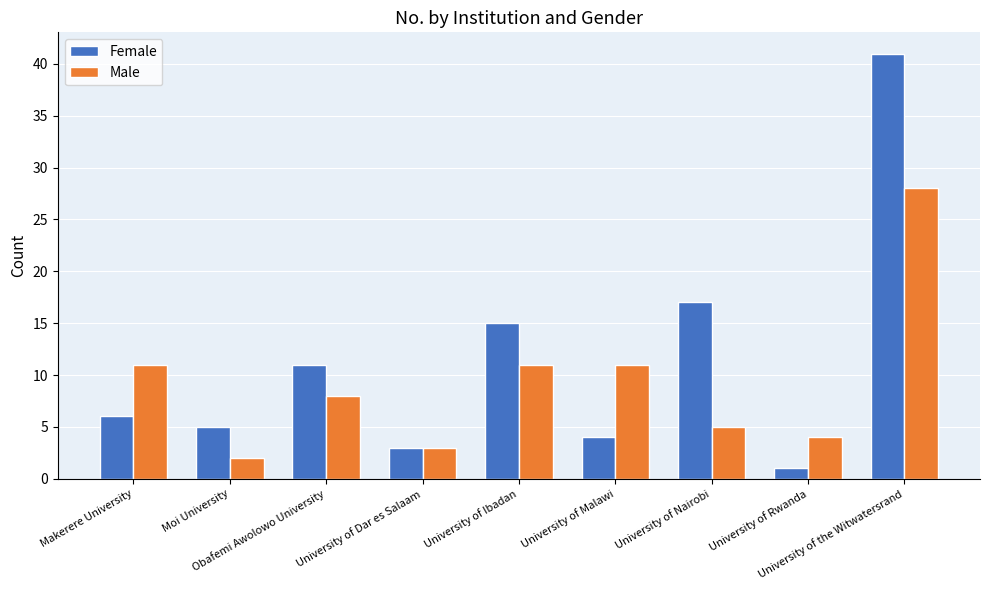

Which series has the widest spread of values?

Female